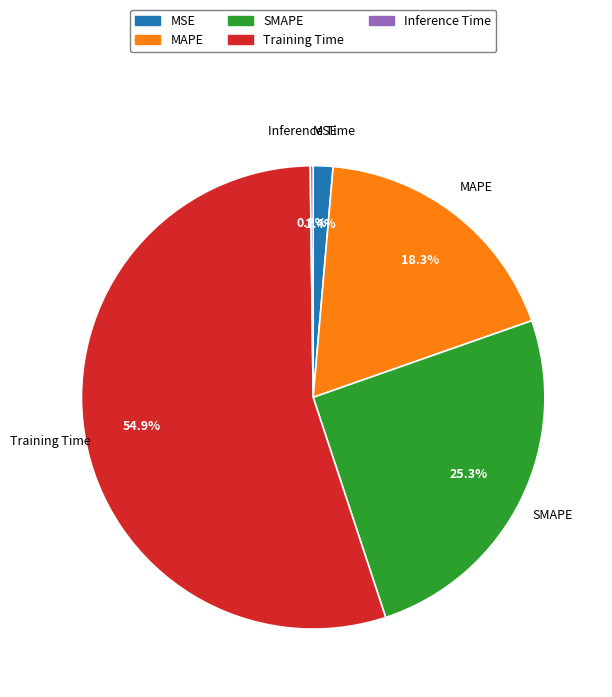

Which slice represents more than half of the pie?

Training Time